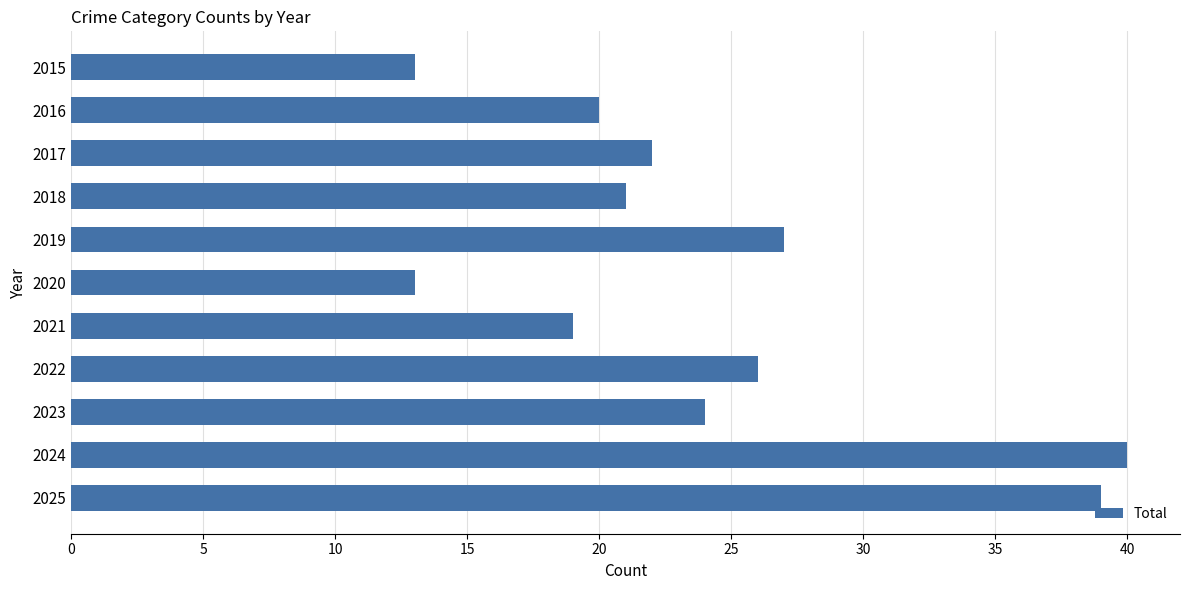

What is the ratio of the value at 2015 to the value at 2023?

0.5